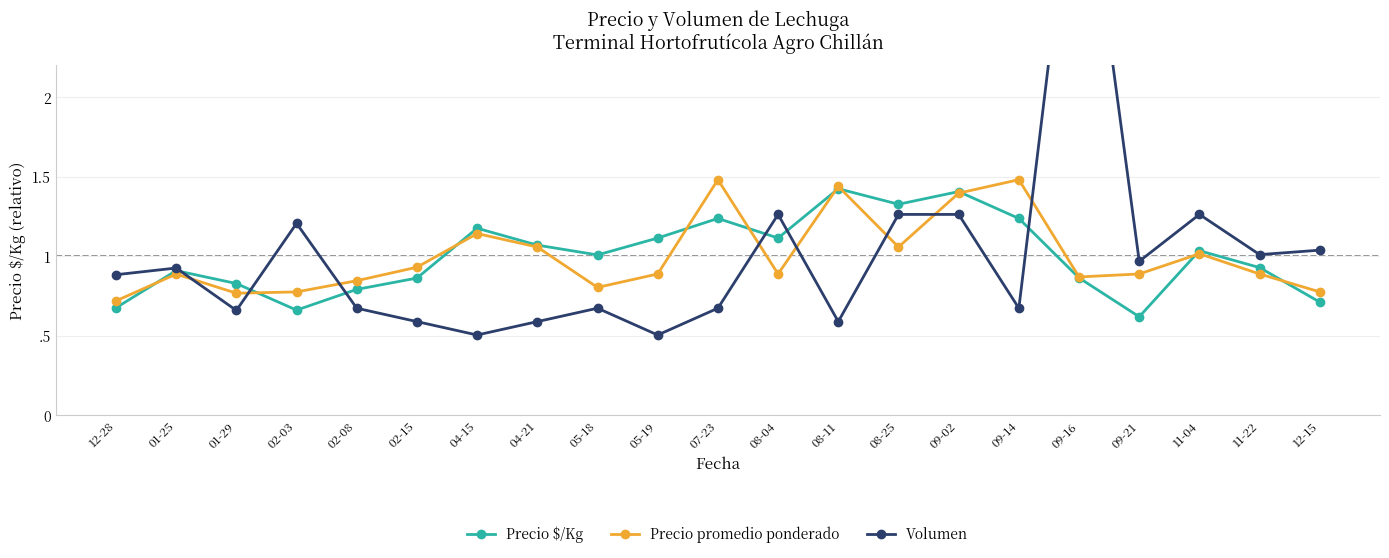

How many categories are shown in the chart?

21